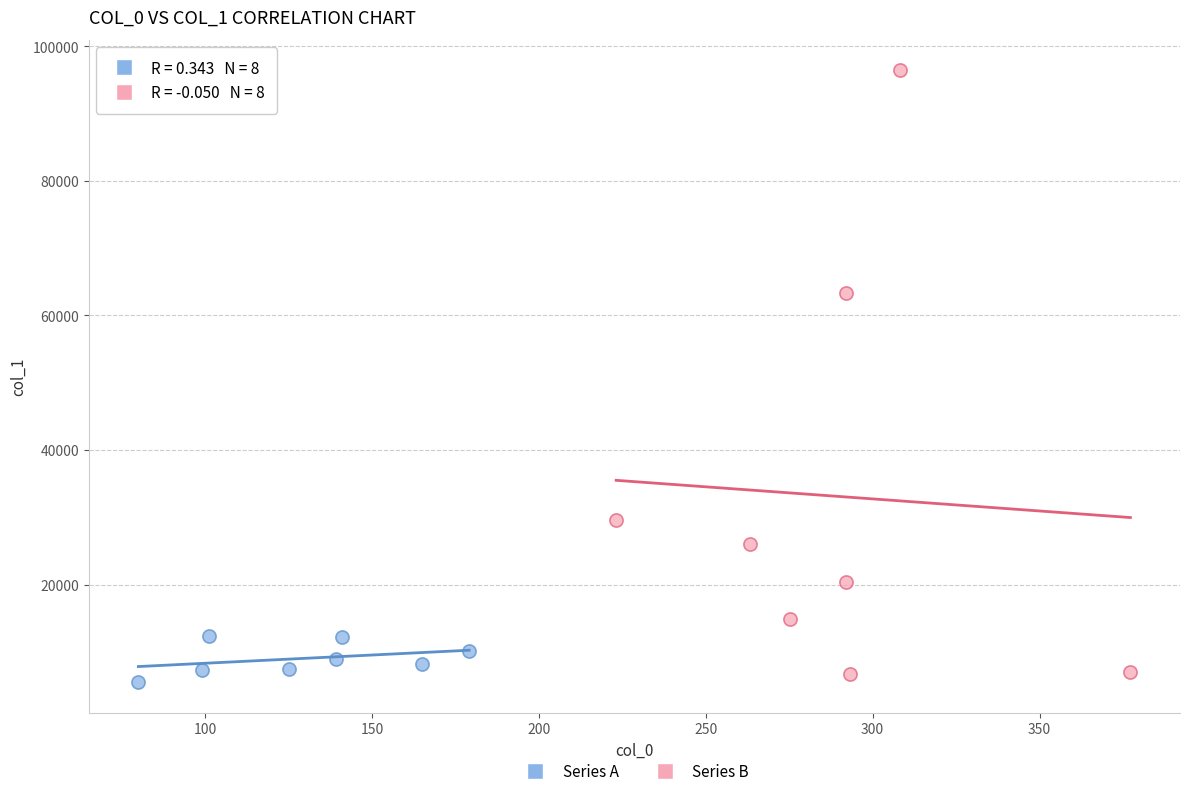

Which series has the widest spread of Y values?

Series B